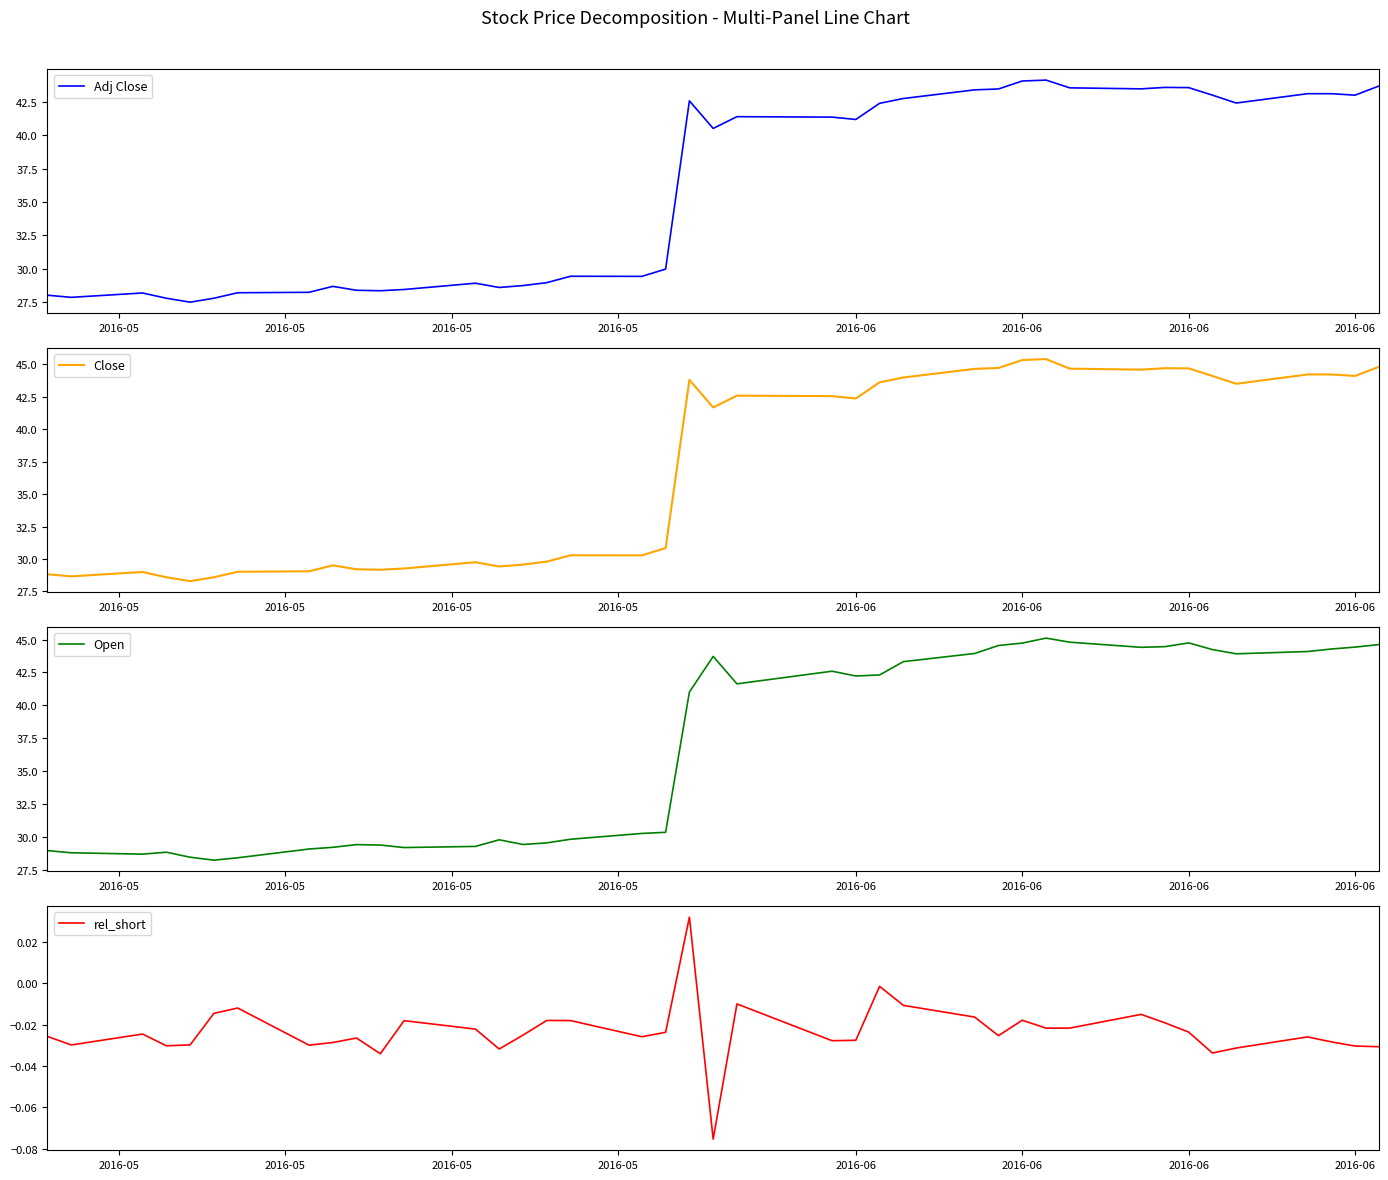

What is the minimum value for Adj Close?

27.5